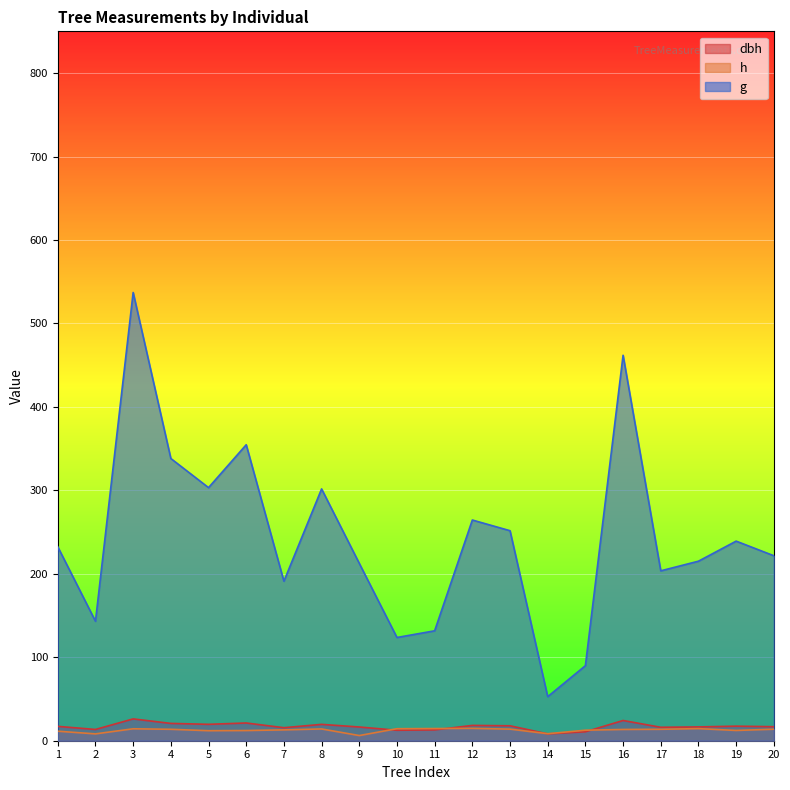

Which series has the largest total across all categories?

g